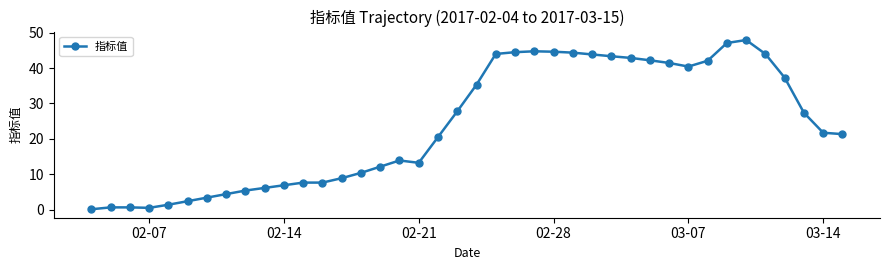

What is the value of the 16th point from the left?

12.1